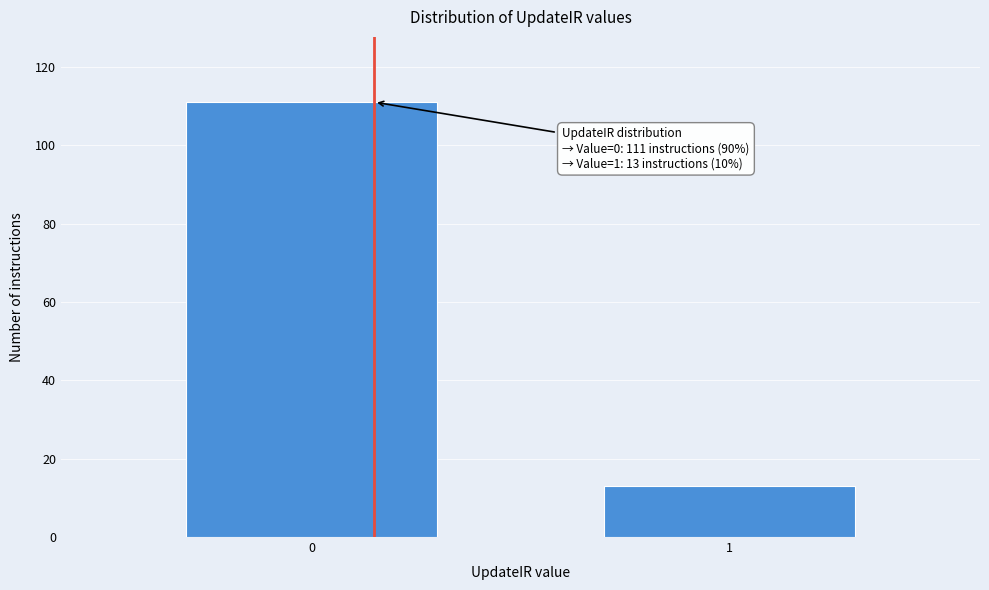

Reading left to right, extract all data points from this chart.

0=111	1=13